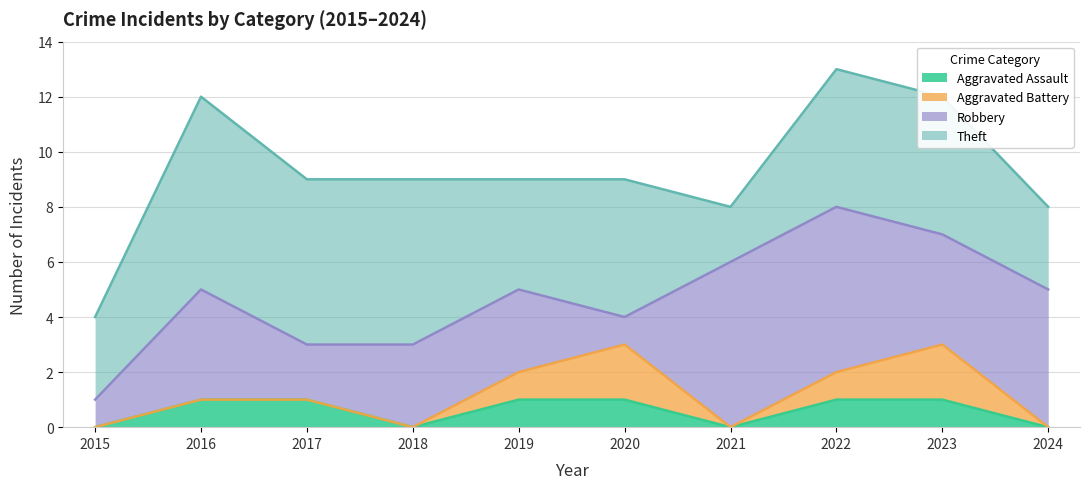

At which label does Theft reach its peak?

2016